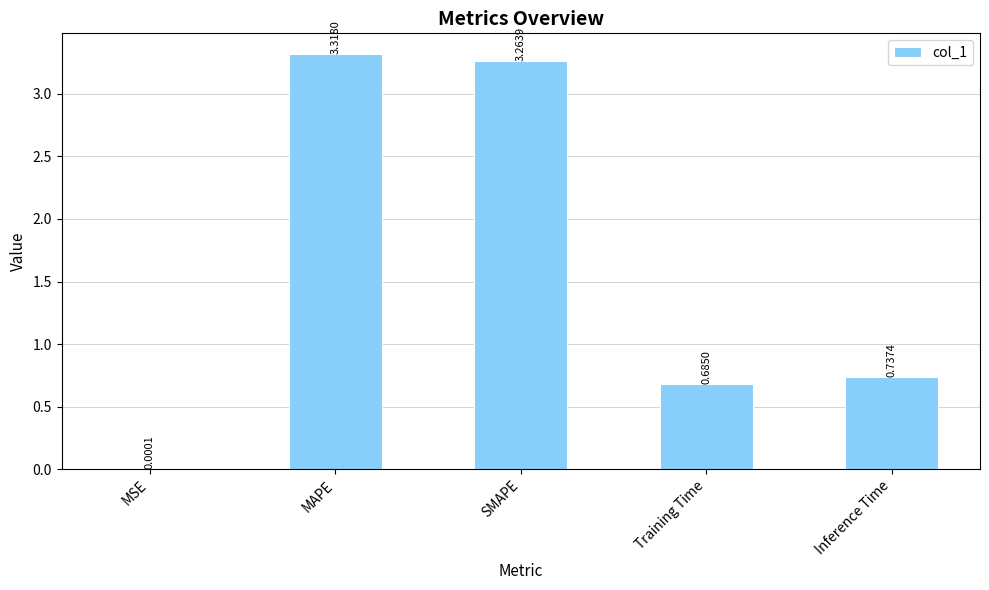

Between MAPE and Training Time, which is larger?

MAPE